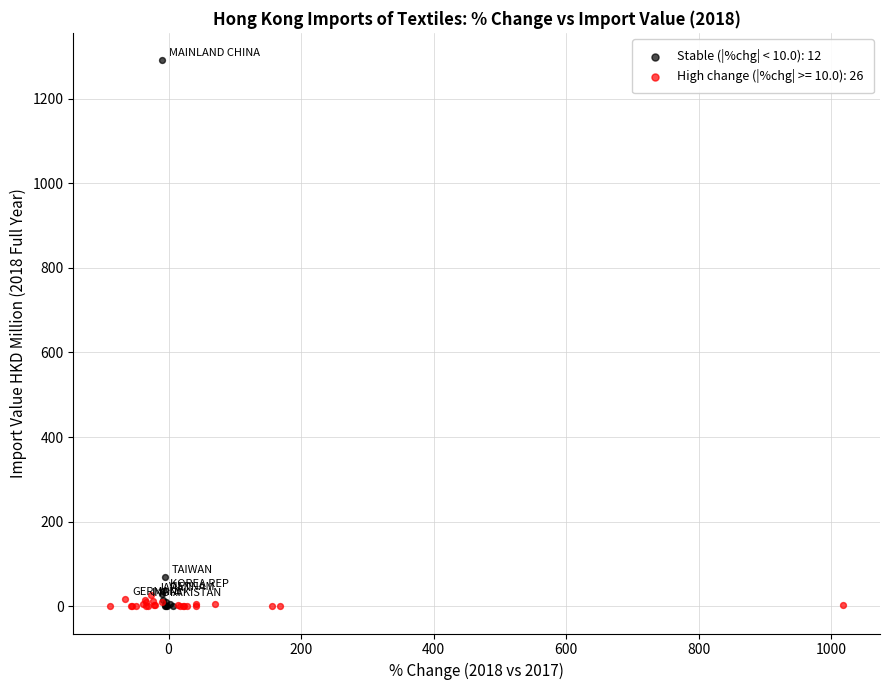

Which series has the widest spread of Y values?

Stable (|%chg| < 10.0): 12